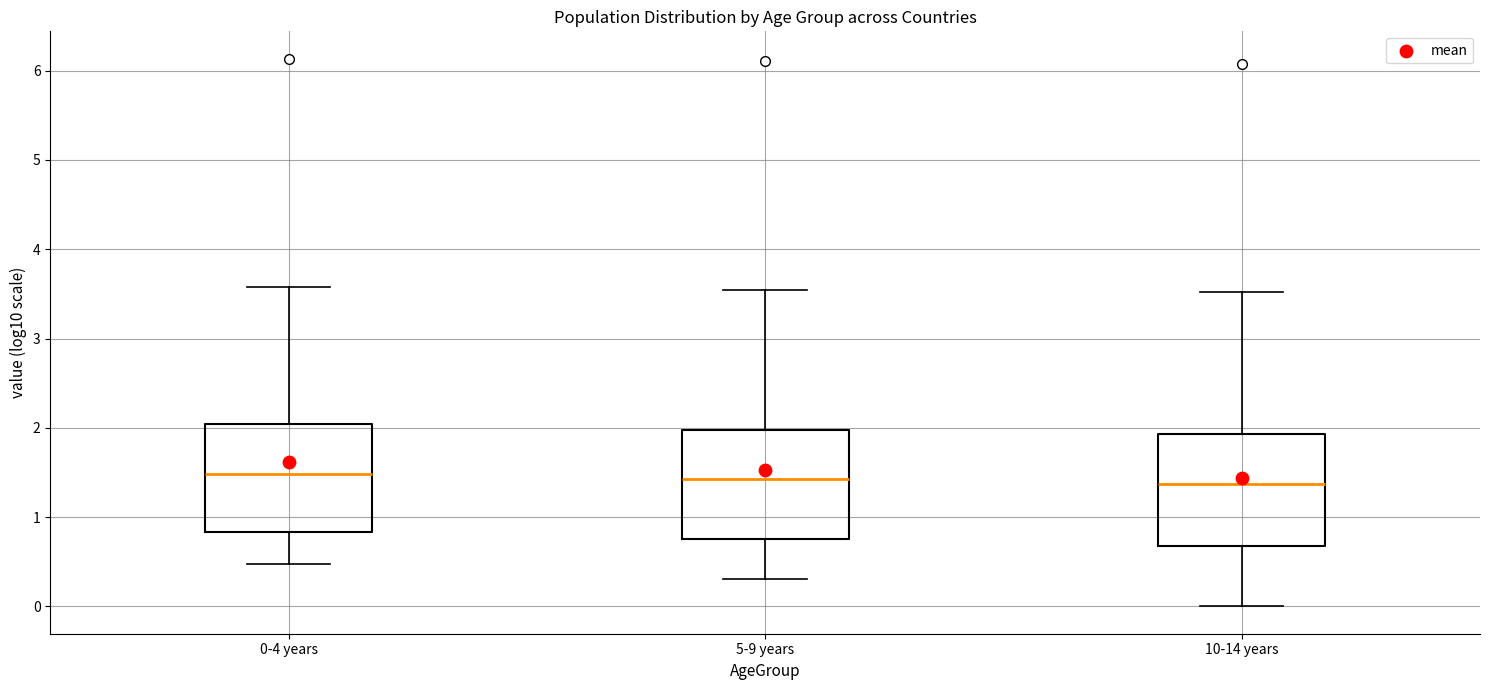

Where does the upper whisker of the box for 10-14 years end on the y-axis? The values are not printed on the chart, so give them approximately, as read against the axis.

3.5